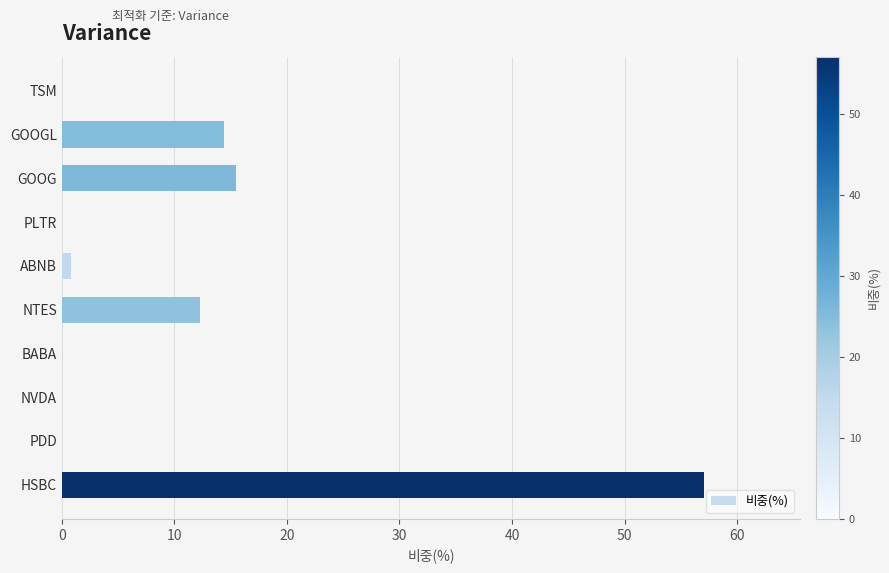

Are the bars horizontal?

Yes